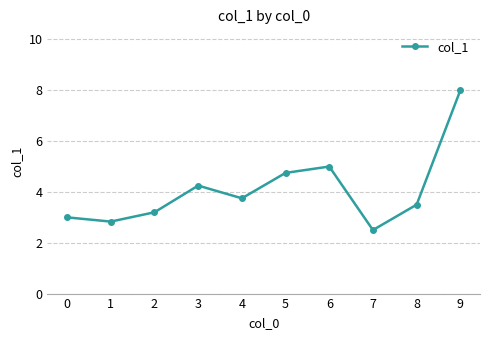

Which label corresponds to the smallest value in the chart?

7